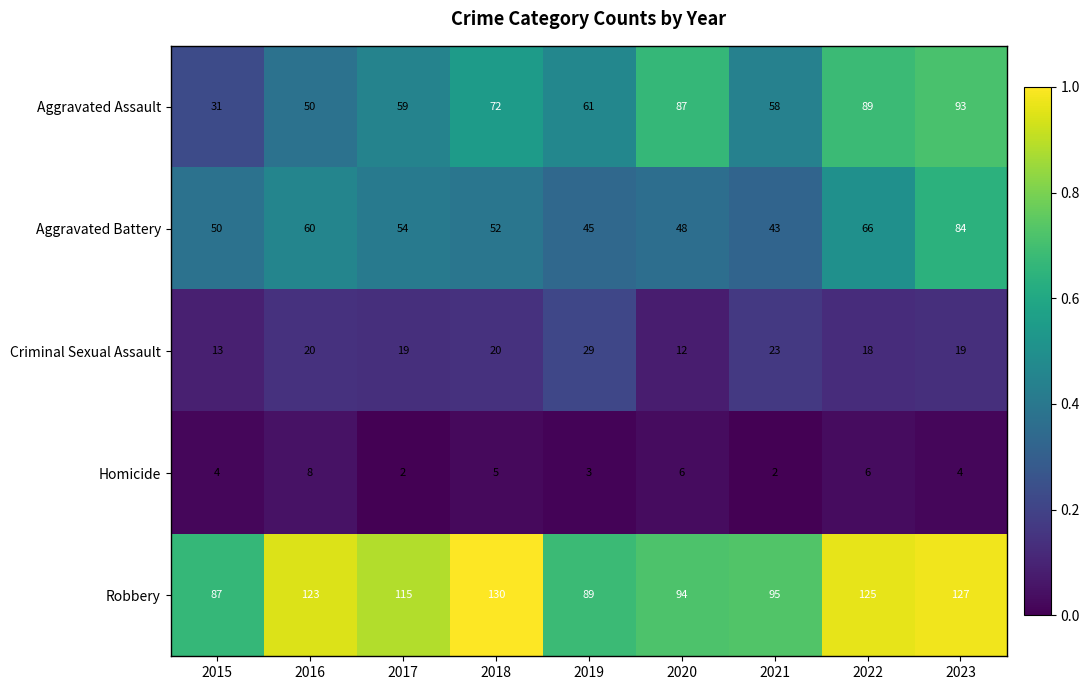

List the series in order of their peak value, lowest first.

Homicide, Criminal Sexual Assault, Aggravated Battery, Aggravated Assault, Robbery